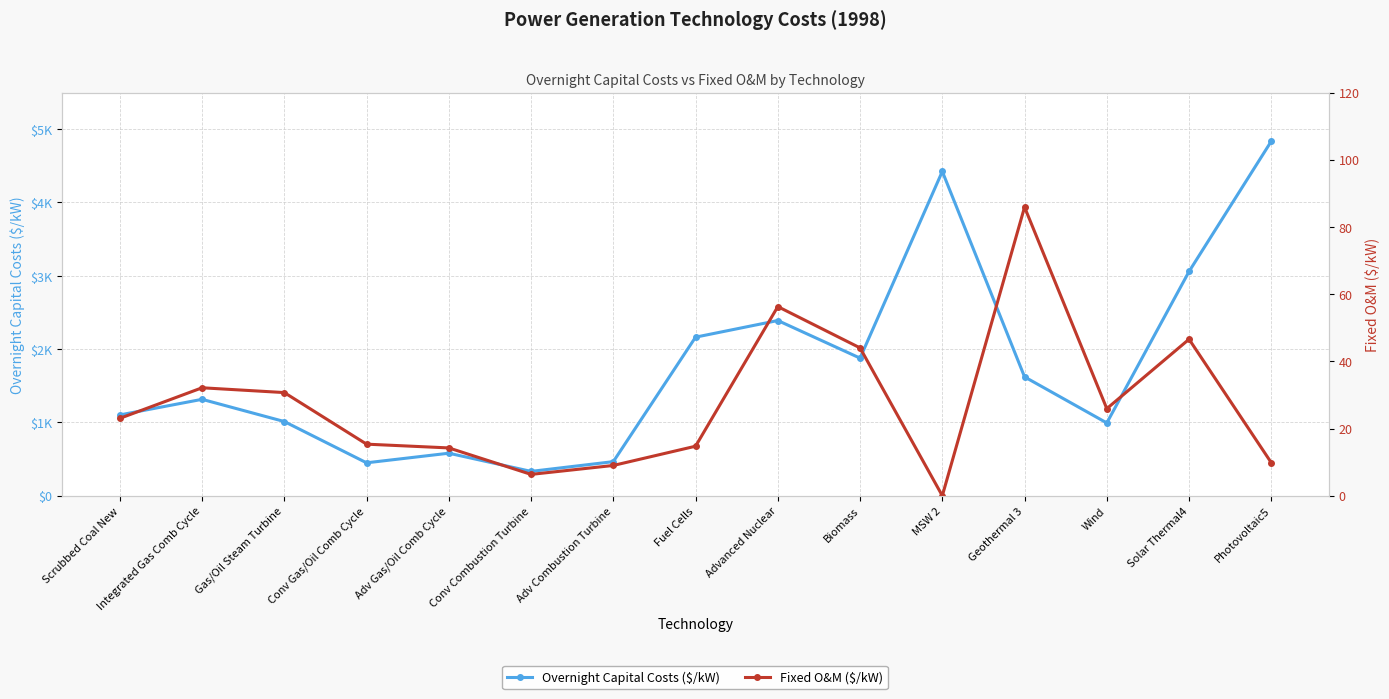

True or false: Overnight Capital Costs ($/kW) and Fixed O&M ($/kW) intersect in this chart.

False